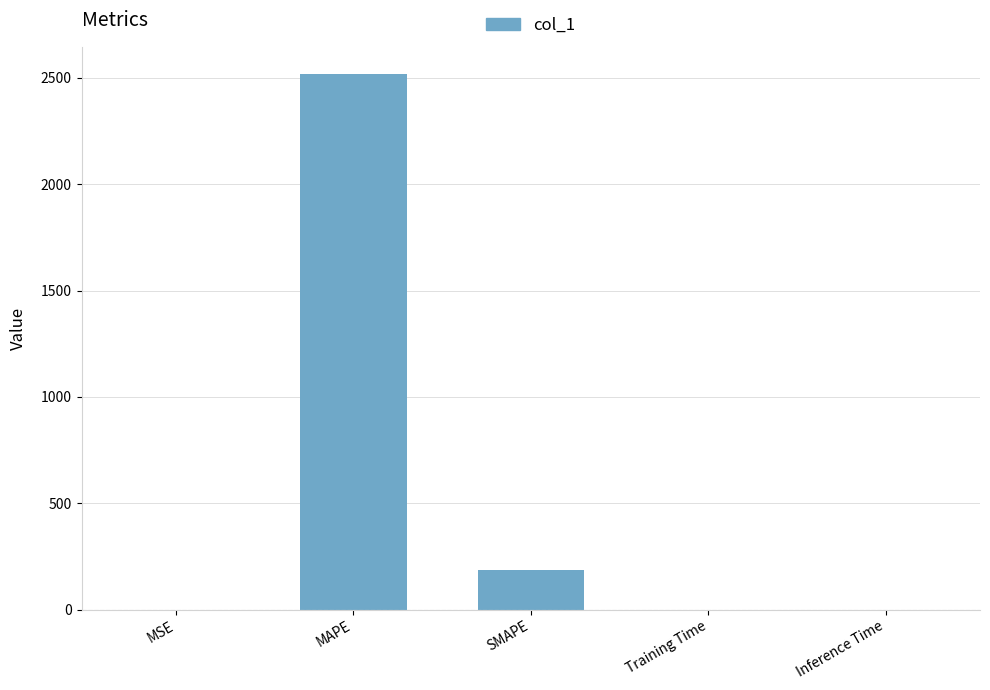

What is the change in value from MAPE to SMAPE?

-2334.9